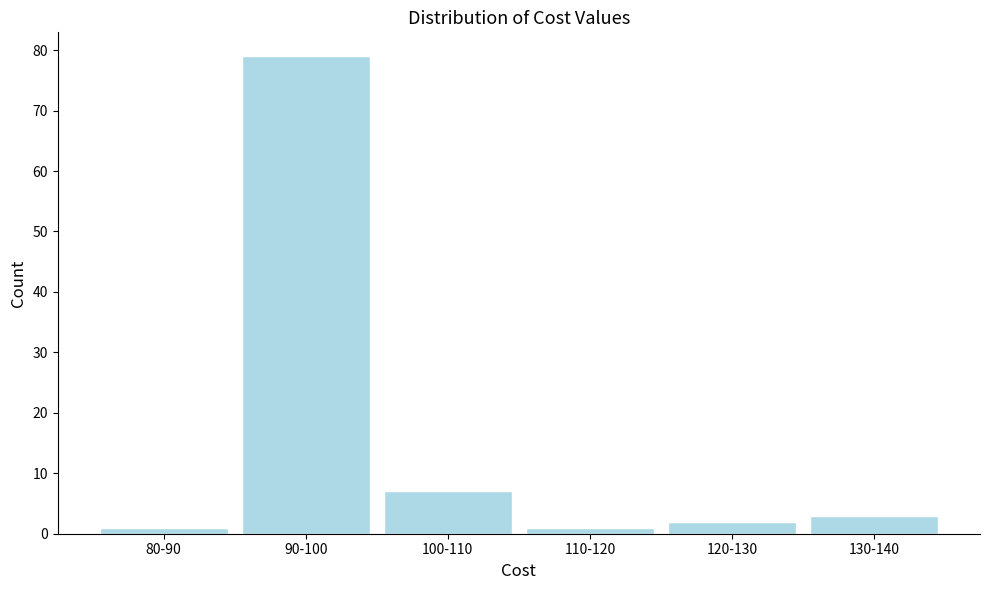

Reading left to right, extract all data points from this chart.

80-90=1	90-100=79	100-110=7	110-120=1	120-130=2	130-140=3